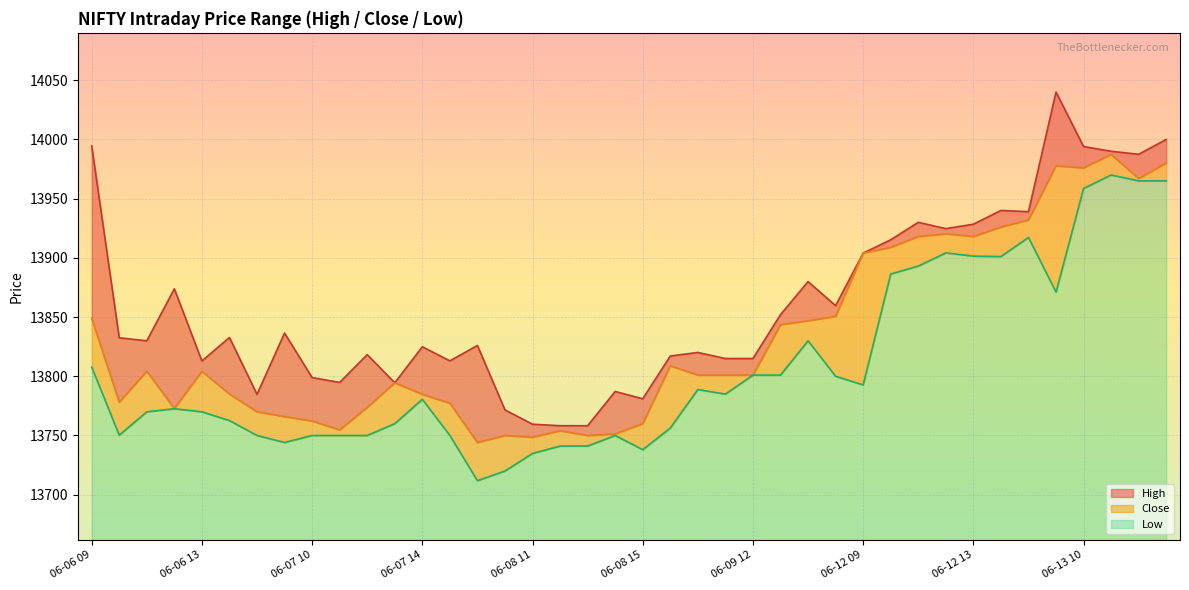

How many interior local valleys does the Close series have?

9